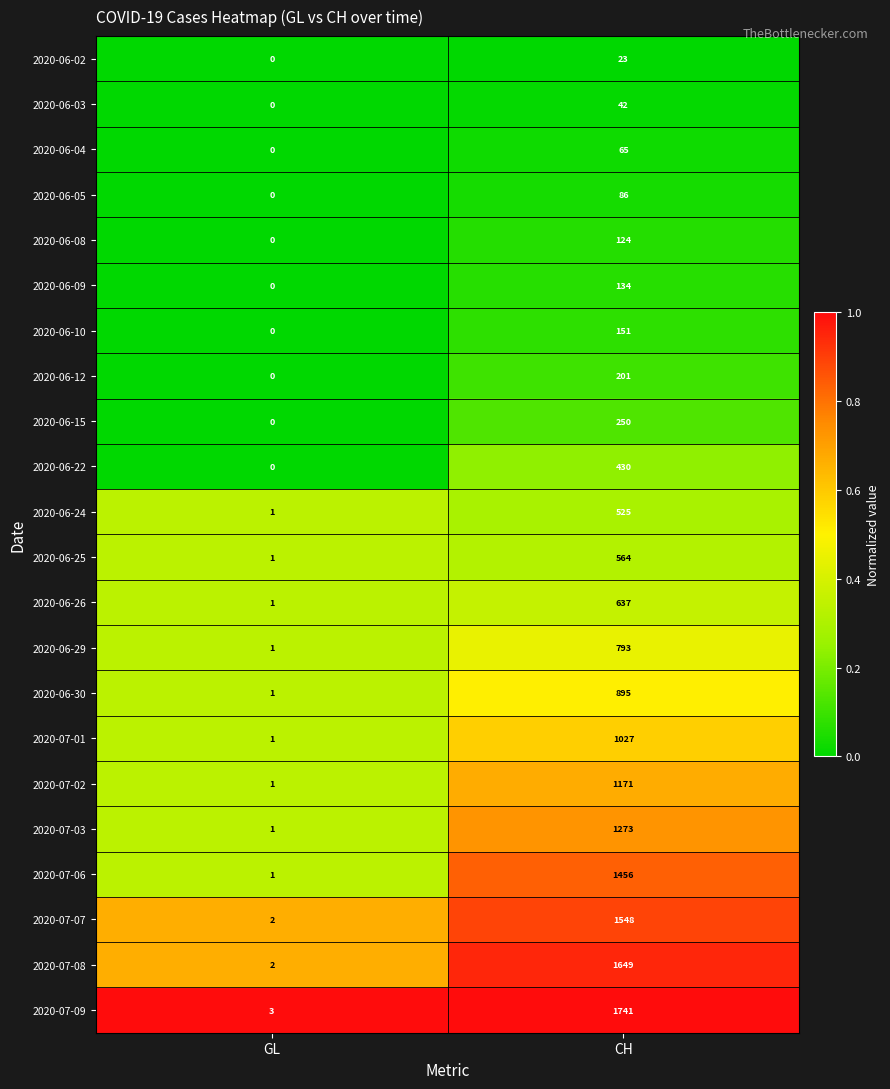

What value does the 2020-06-10 series have at CH?

151